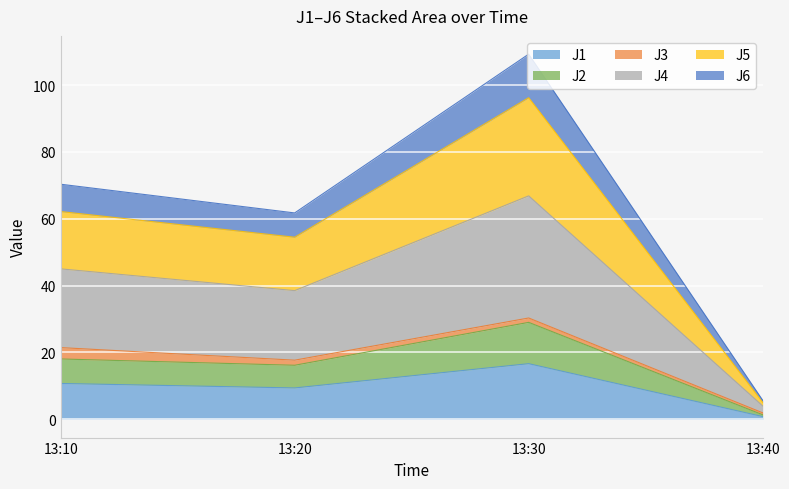

What is the total value across all series at 13:10?

70.3